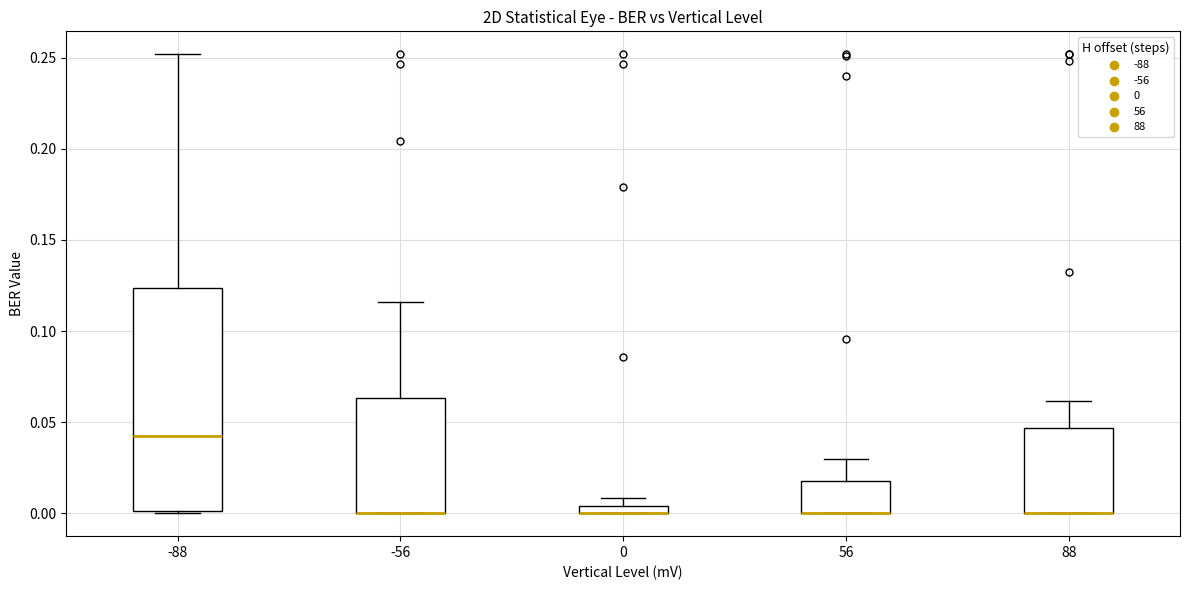

Where is the upper edge of the box at x = 88 on the y-axis? The values are not printed on the chart, so give them approximately, as read against the axis.

0.045